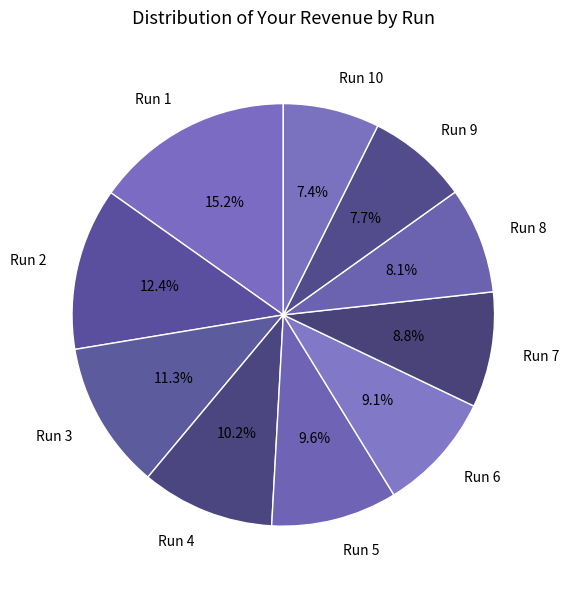

Do Run 9 and Run 6 together represent more than half of the pie?

No